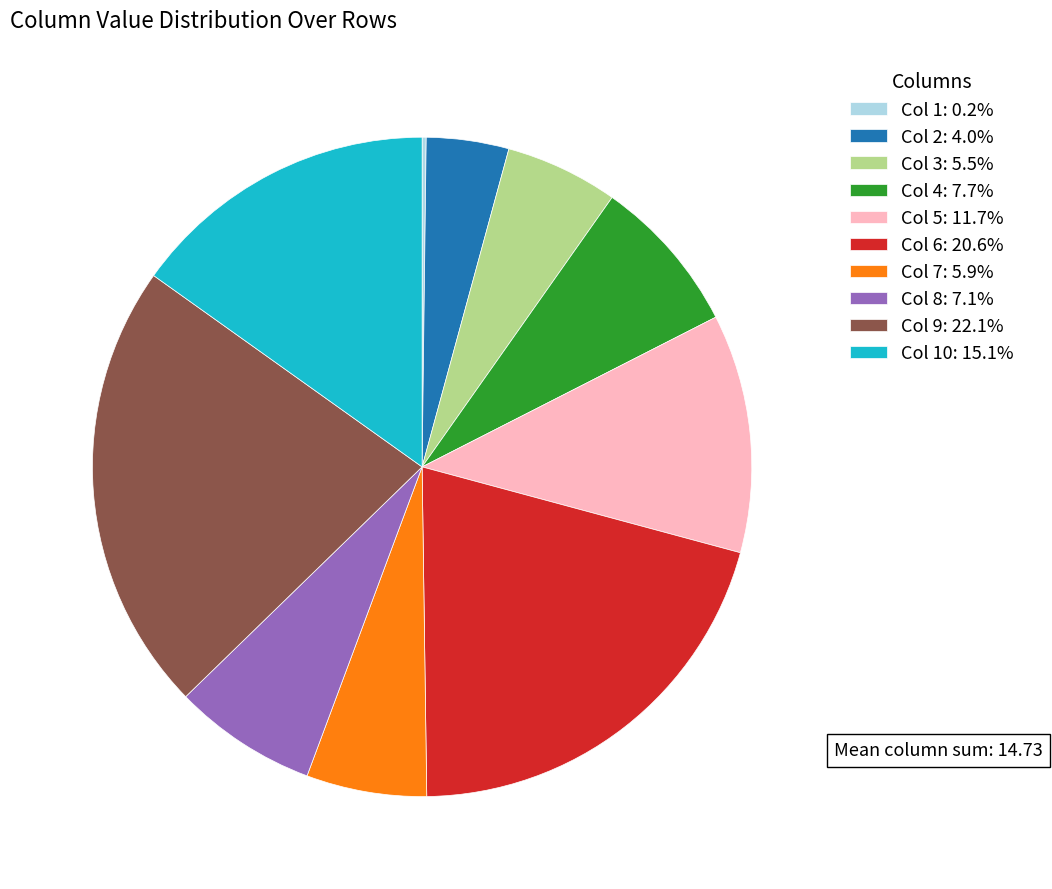

Approximately how many times larger is the value at Col 5: 11.7% compared to Col 6: 20.6%?

0.6